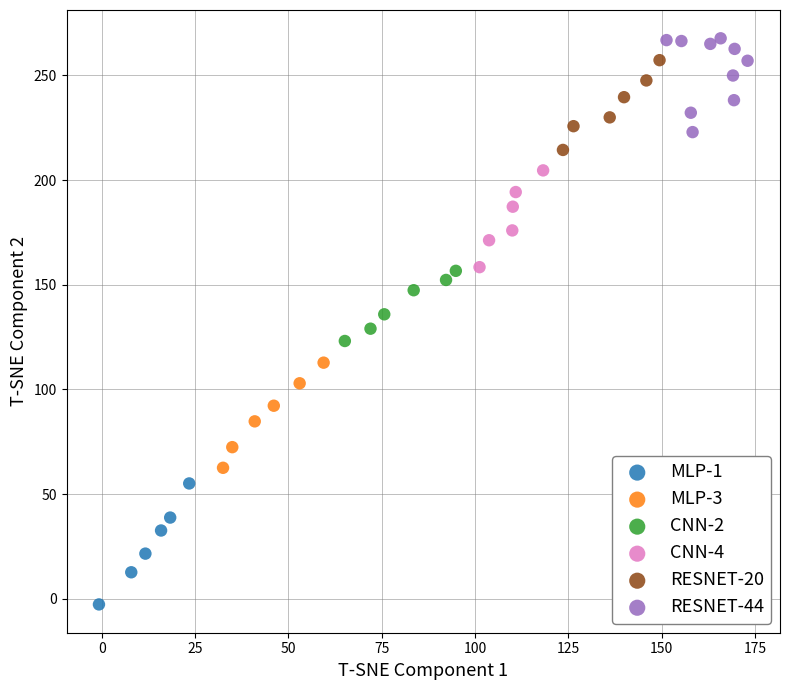

Which series contains the highest Y value?

RESNET-44